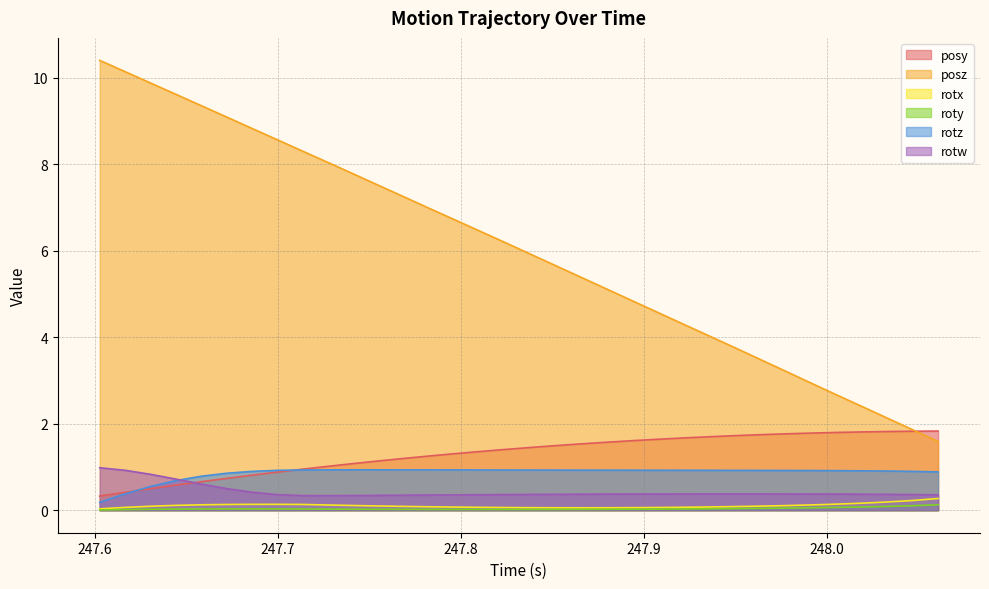

Between 247.8249 and 247.8944, which is larger?

247.8944